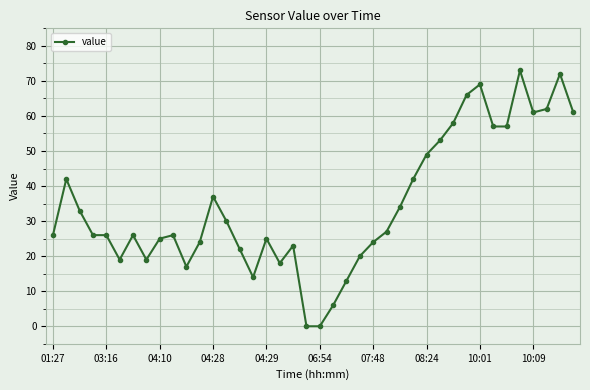

What is the average value?

35